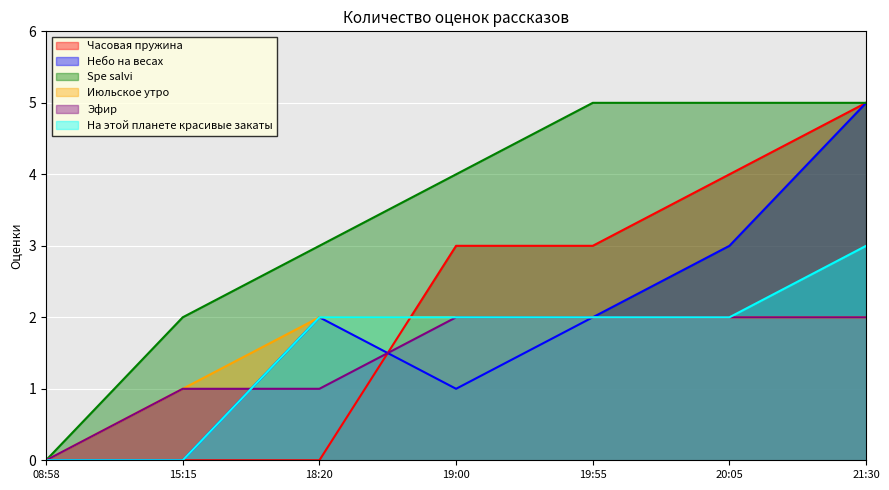

How many categories are shown in the chart?

7